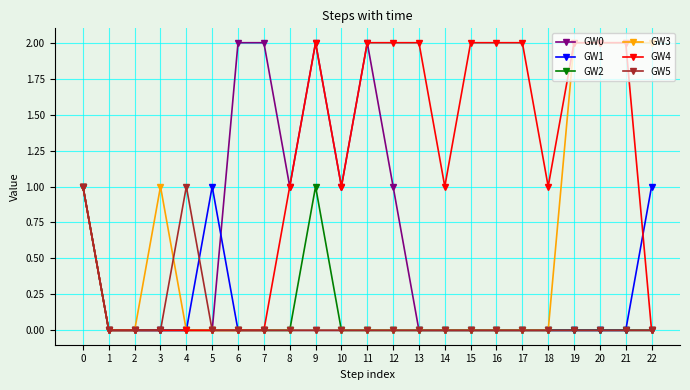

Which series has the largest total across all categories?

GW4